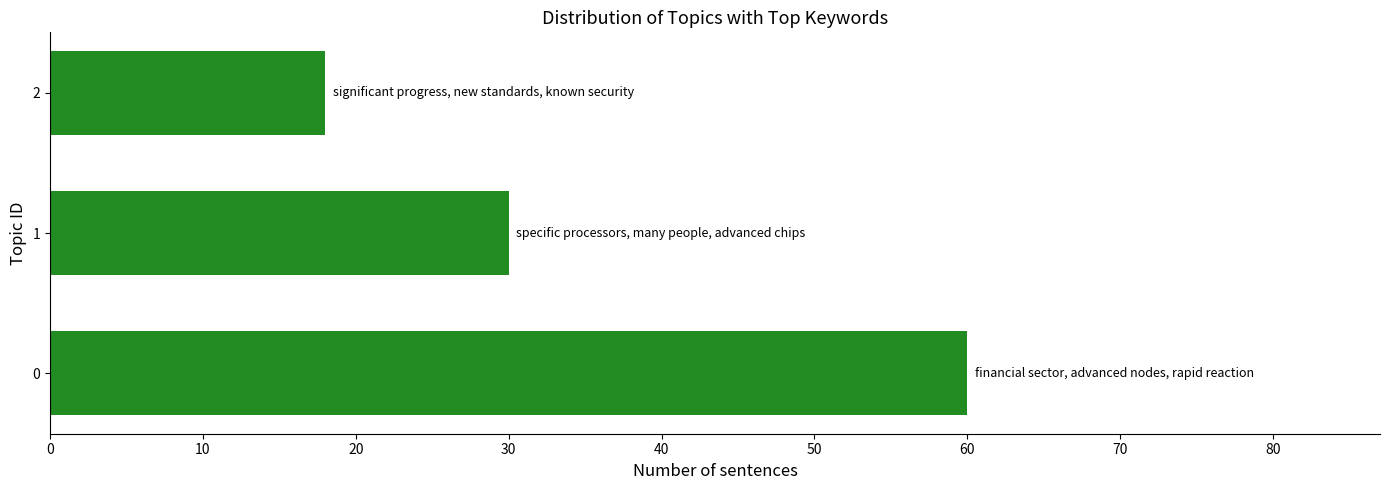

Where is the data nearest to the value 39?

1